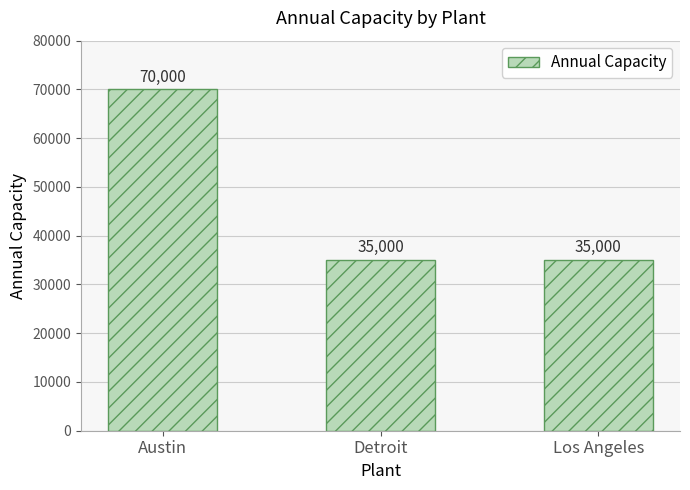

What is the approximate value at Austin, to the nearest 50?

70000